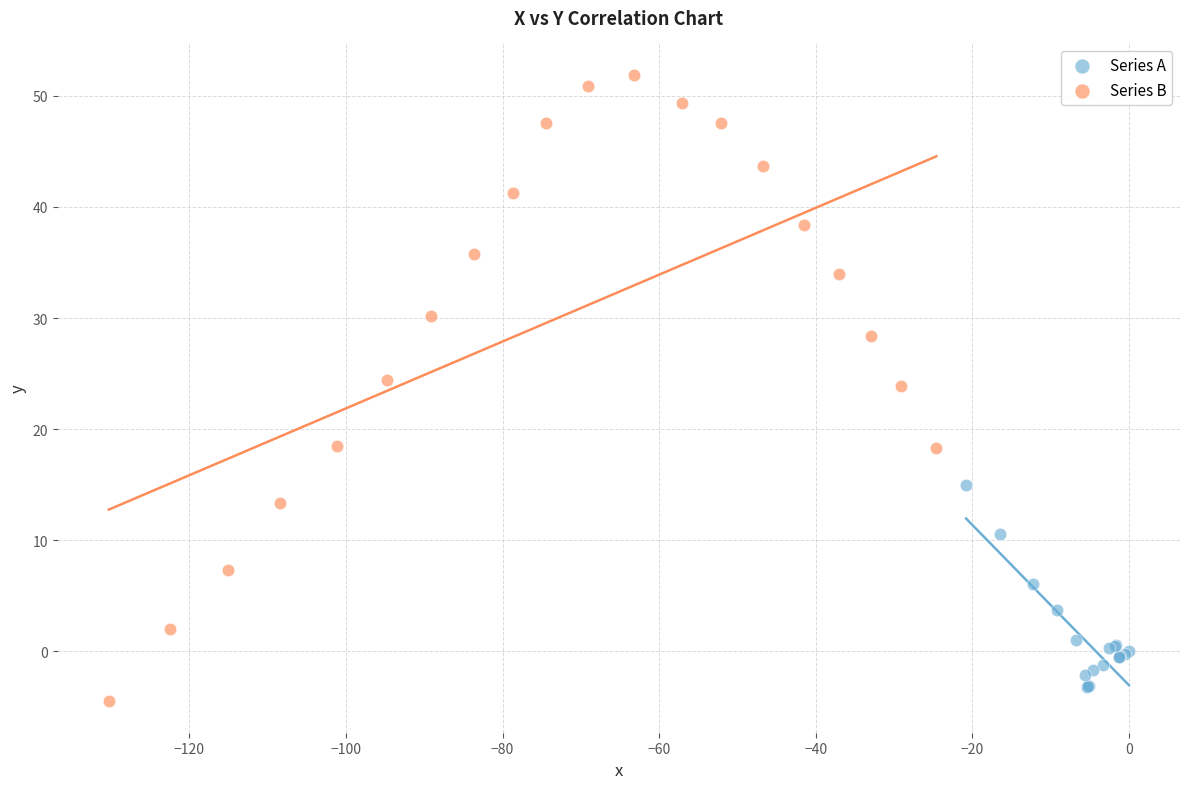

What are all the series names shown in the legend?

Series A, Series B